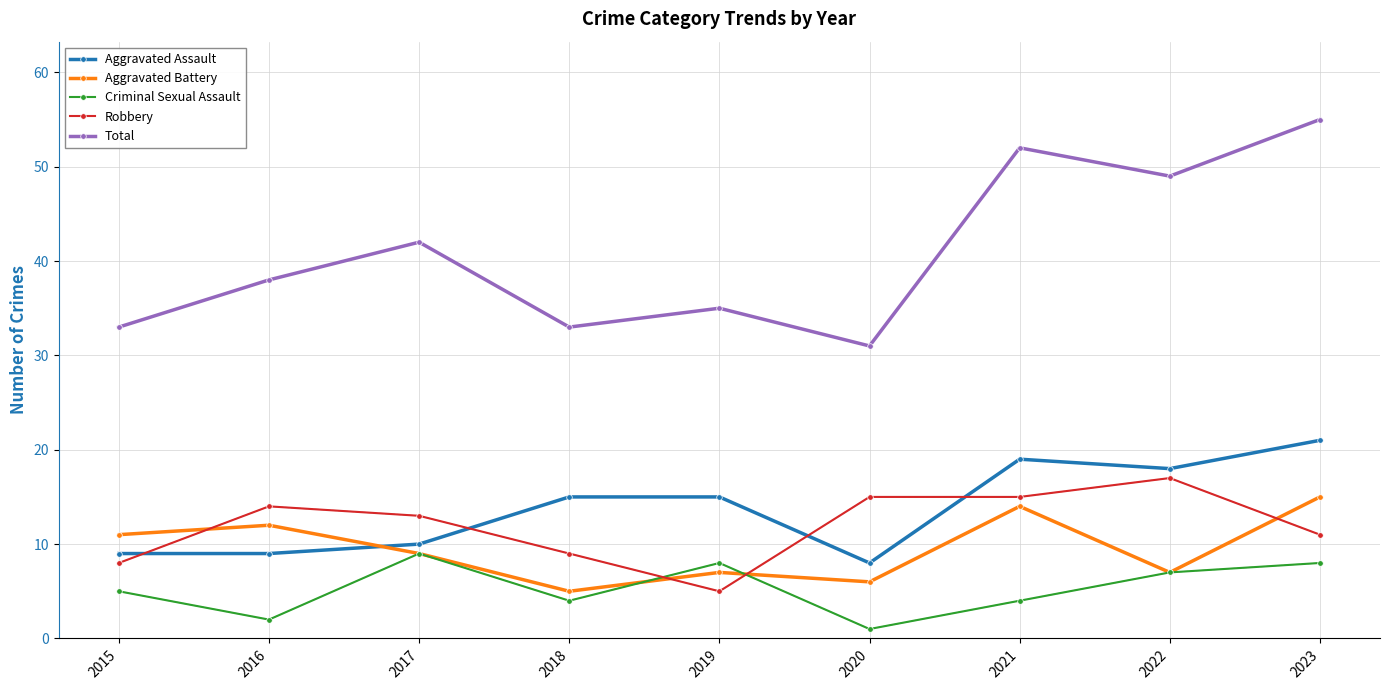

Reading right to left, transcribe all the data shown in this chart.

Aggravated Assault: 2023=21	2022=18	2021=19	2020=8	2019=15	2018=15	2017=10	2016=9	2015=9
Aggravated Battery: 2023=15	2022=7	2021=14	2020=6	2019=7	2018=5	2017=9	2016=12	2015=11
Criminal Sexual Assault: 2023=8	2022=7	2021=4	2020=1	2019=8	2018=4	2017=9	2016=2	2015=5
Robbery: 2023=11	2022=17	2021=15	2020=15	2019=5	2018=9	2017=13	2016=14	2015=8
Total: 2023=55	2022=49	2021=52	2020=31	2019=35	2018=33	2017=42	2016=38	2015=33